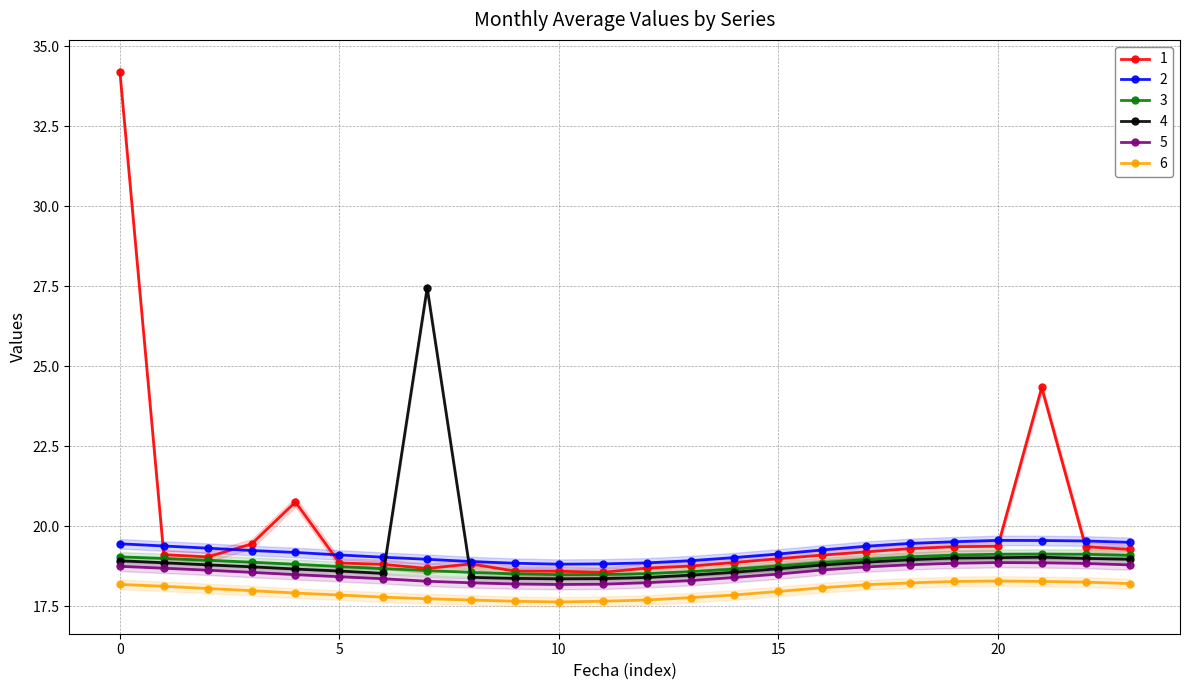

Which series changed the most between 5 and 23?

1